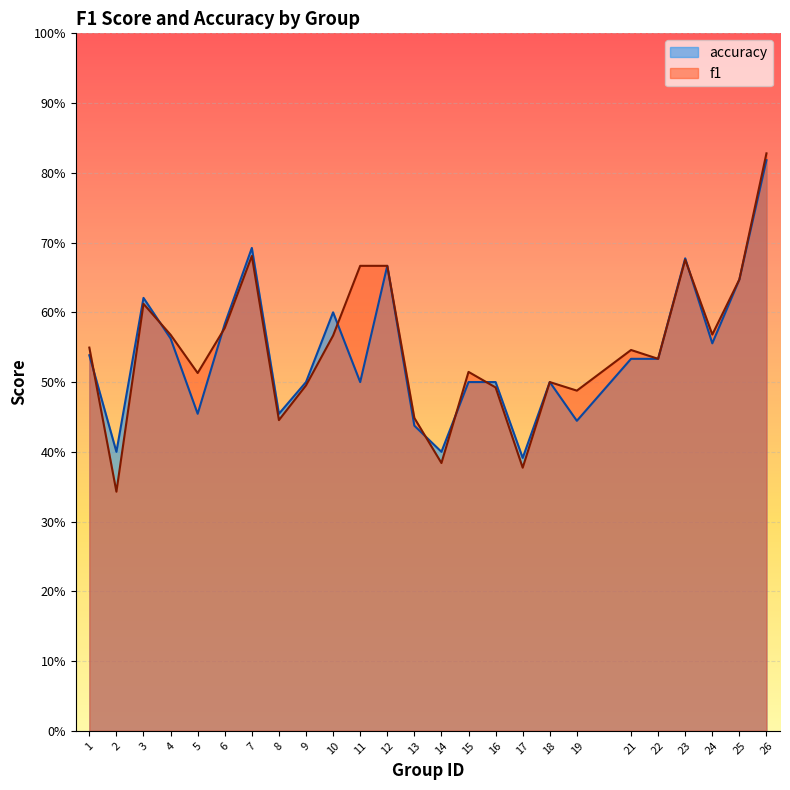

At 19, list the series in order from smallest to largest.

accuracy, f1